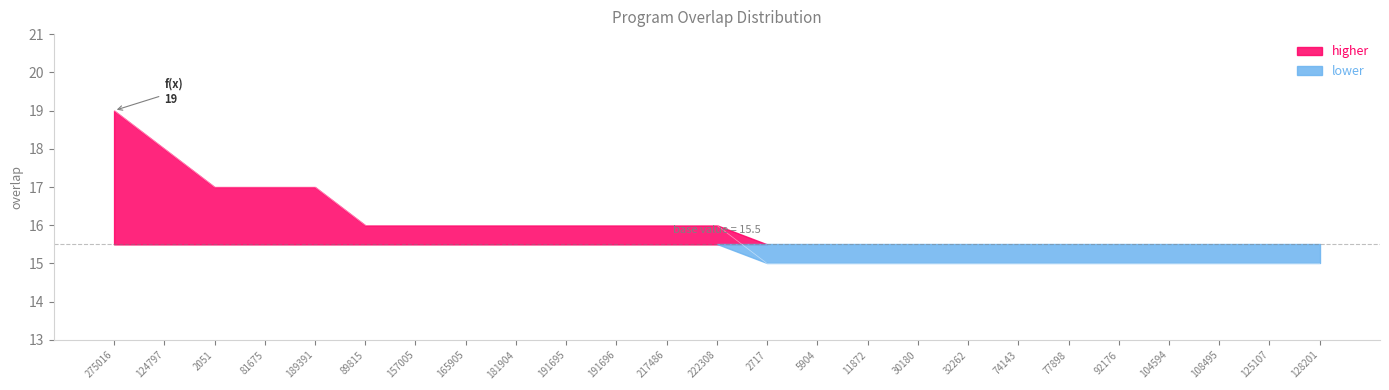

Reading left to right, transcribe all the data shown in this chart.

19	18	17	17	17	16	16	16	16	16	16	16	16	15	15	15	15	15	15	15	15	15	15	15	15